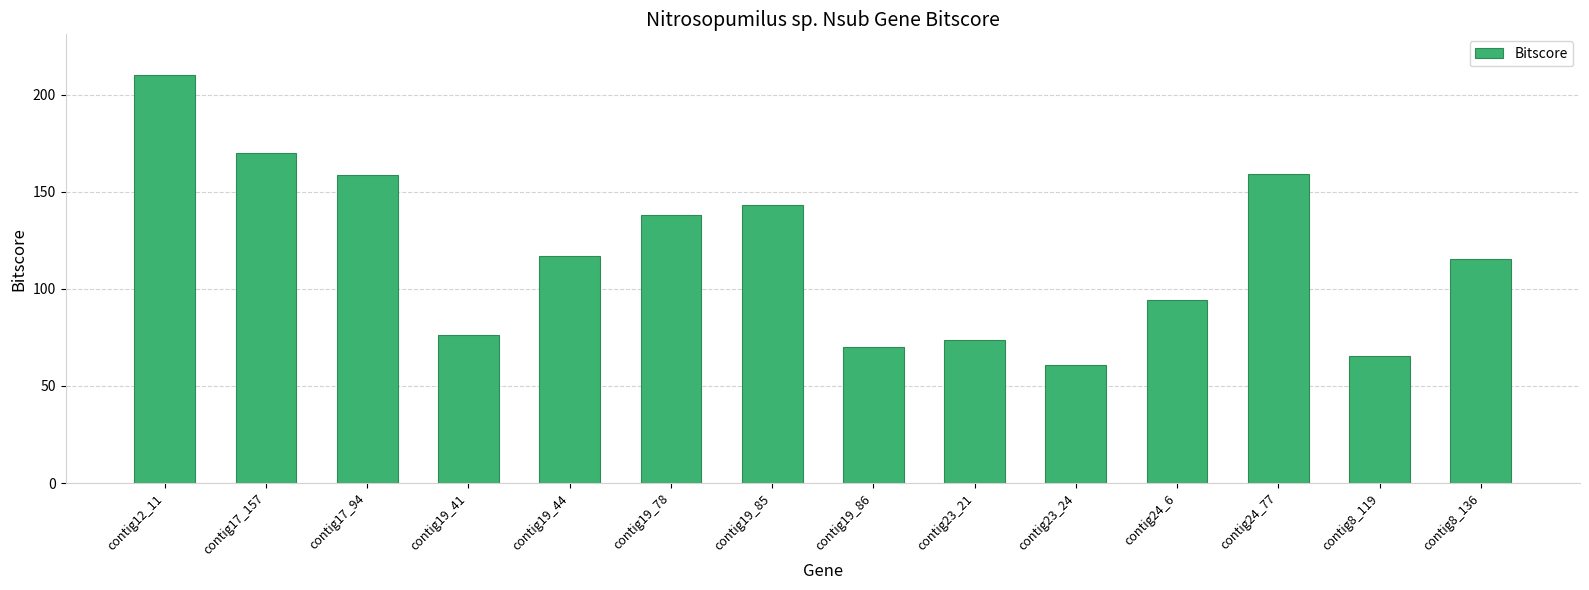

Where does the data first go above 116?

contig12_11